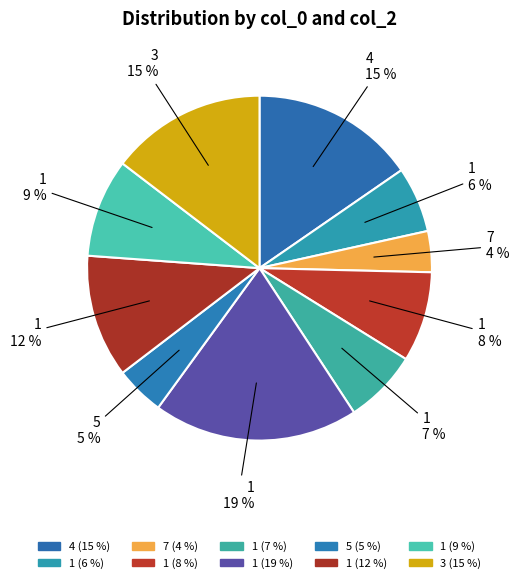

How many slices are in this pie chart?

10